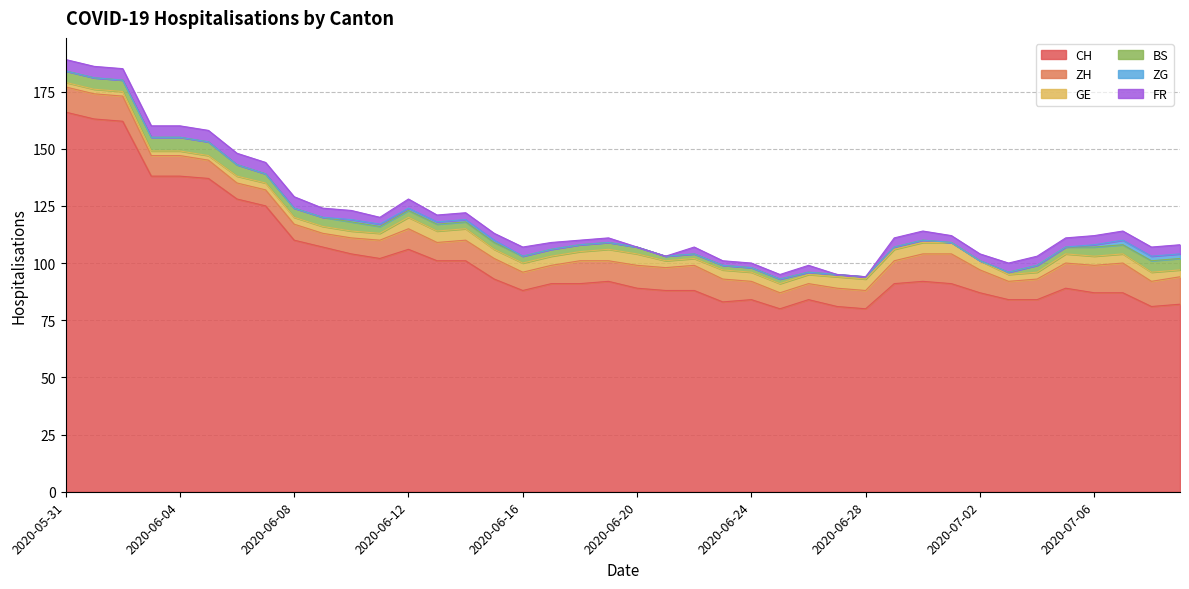

Reading left to right, extract all data points from this chart.

CH: 166	163	162	138	138	137	128	125	110	107	104	102	106	101	101	93	88	91	91	92	89	88	88	83	84	80	84	81	80	91	92	91	87	84	84	89	87	87	81	82
ZH: 11	11	11	9	9	8	7	7	7	6	7	8	9	8	9	9	8	8	10	9	10	10	11	10	8	7	7	8	8	10	12	13	10	8	9	11	12	13	11	12
GE: 2	2	2	2	2	2	3	3	3	3	3	3	5	5	5	4	4	4	4	5	5	3	3	4	4	4	4	5	5	5	5	5	4	3	3	4	4	4	4	3
BS: 5	5	5	6	6	6	5	4	4	4	4	3	3	3	3	3	3	3	3	3	3	2	2	2	2	2	1	1	1	1	1	0	0	1	3	3	4	4	5	5
ZG: 0	0	0	0	0	0	0	0	0	0	1	1	1	1	1	1	0	0	0	0	0	0	0	0	0	0	0	0	0	0	0	0	0	0	0	0	1	2	2	2
FR: 5	5	5	5	5	5	5	5	5	4	4	3	4	3	3	3	4	3	2	2	0	0	3	2	2	2	3	0	0	4	4	3	3	4	4	4	4	4	4	4